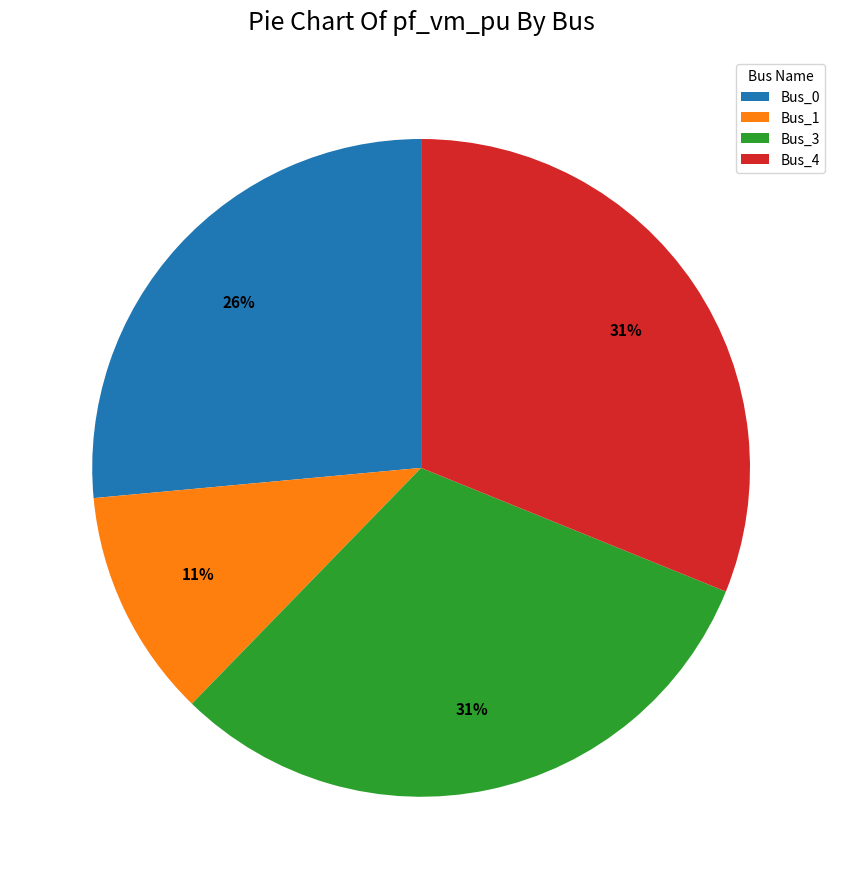

Which has a higher value, Bus_0 or Bus_3?

Bus_3